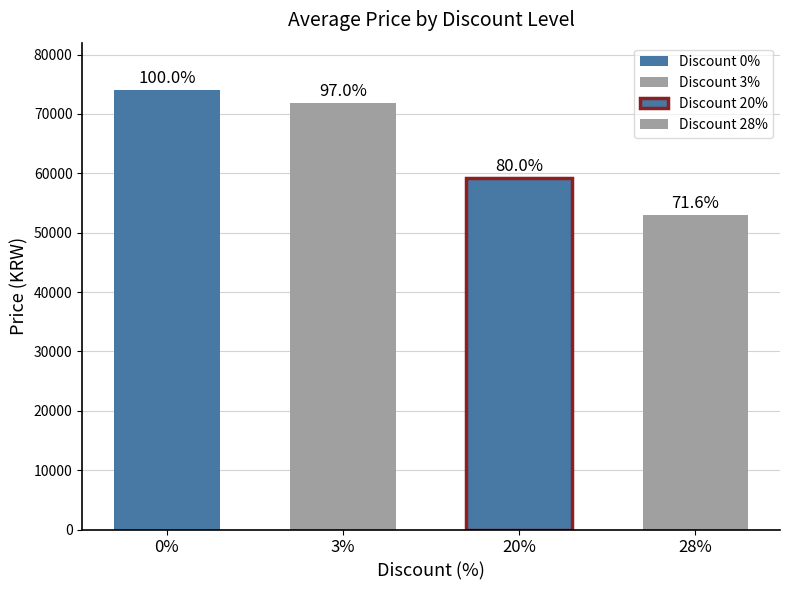

True or false: the data shows 71780 at 3.

True